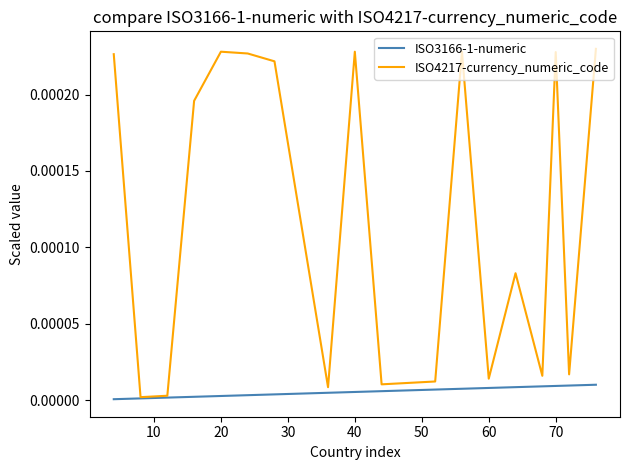

Rank the series by their average value, from highest to lowest.

ISO4217-currency_numeric_code, ISO3166-1-numeric